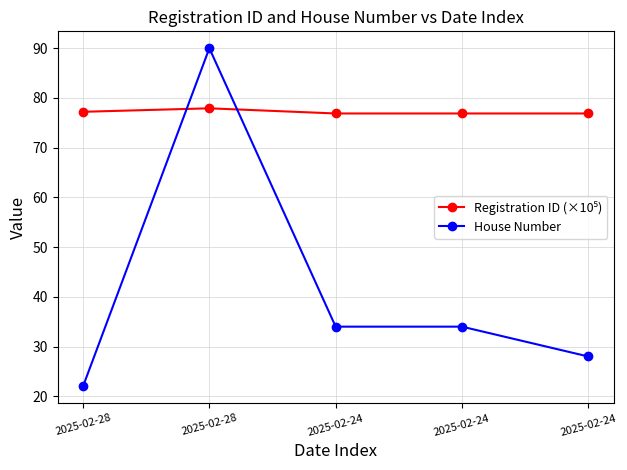

True or false: House Number and Registration ID (×10⁵) intersect in this chart.

True